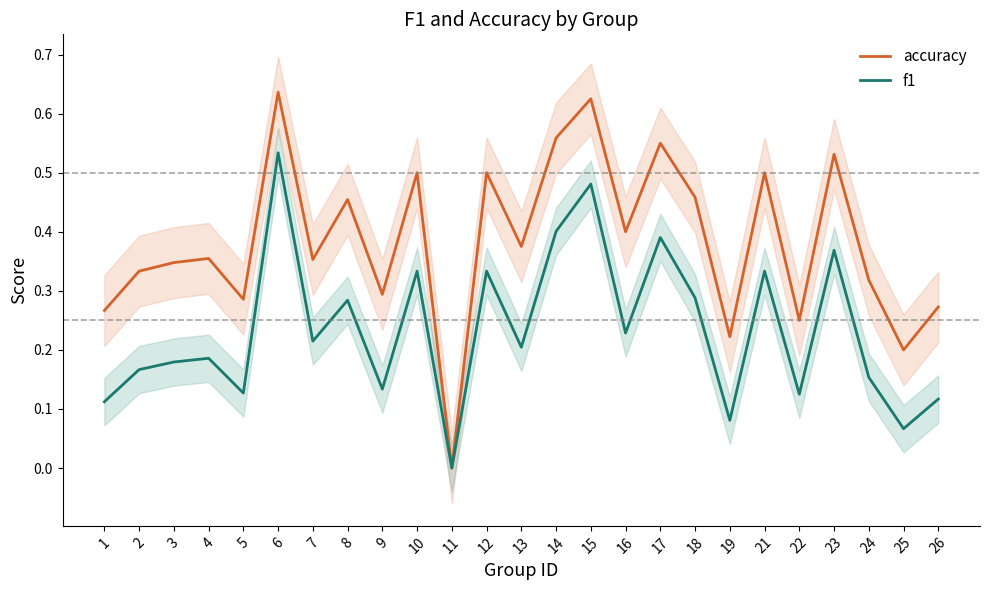

What is the sum of all f1 values?

5.8